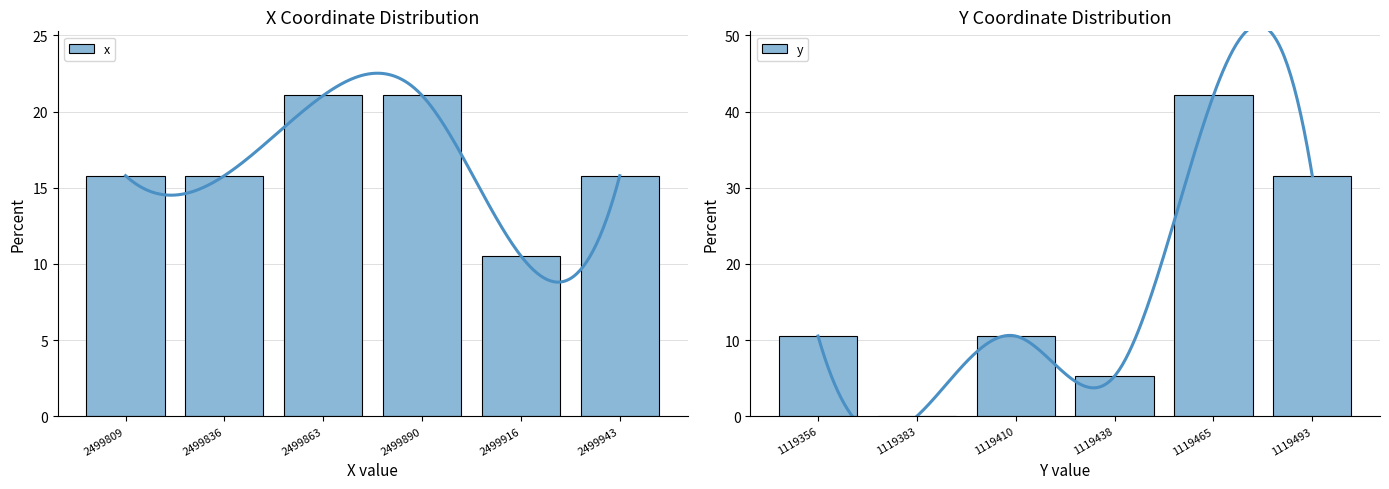

List the series in order of their overall mean, highest first.

x, y